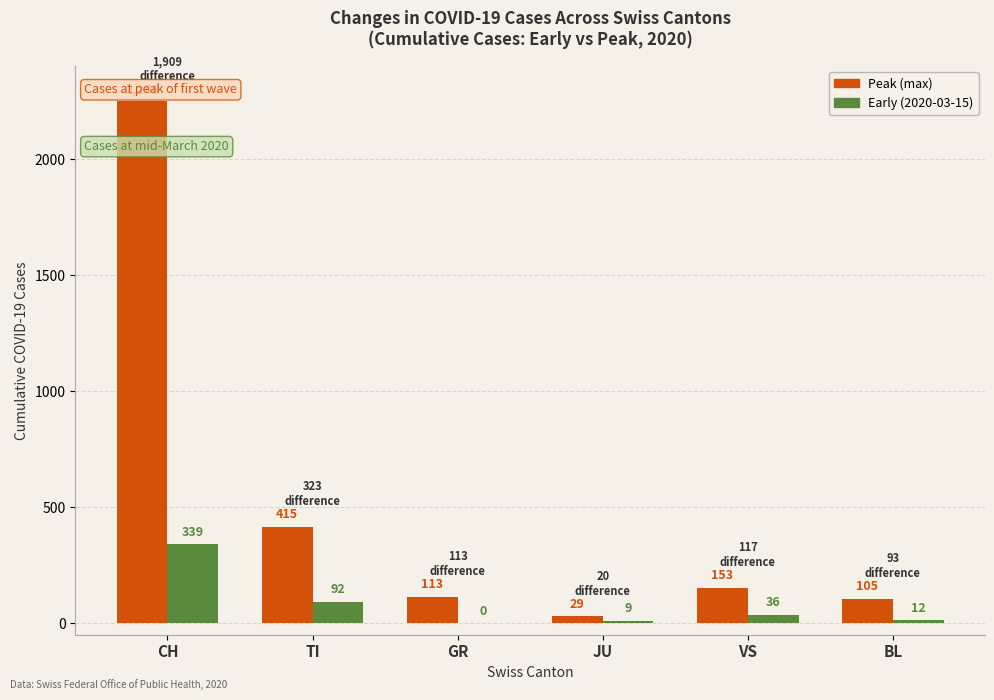

Reading left to right, list all the values displayed in this chart.

Peak (max): CH=2248	TI=415	GR=113	JU=29	VS=153	BL=105
Early (2020-03-15): CH=339	TI=92	GR=0	JU=9	VS=36	BL=12